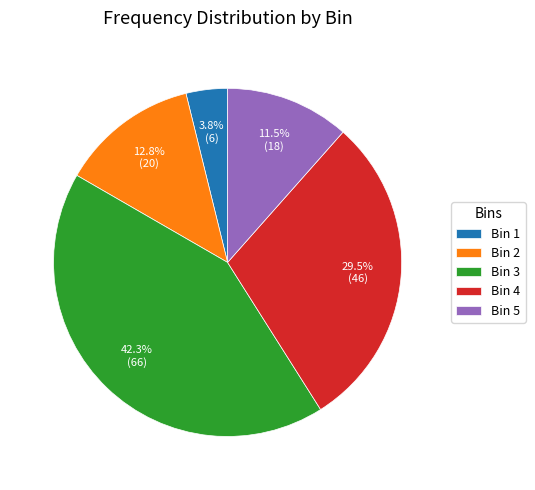

What is the total percentage of Bin 4 and Bin 2?

42.3%